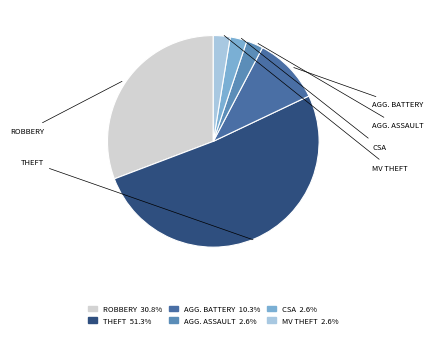

Rank the categories by value from highest to lowest.

Theft, Robbery, Aggravated Battery, Aggravated Assault, Criminal Sexual Assault, Motor Vehicle Theft